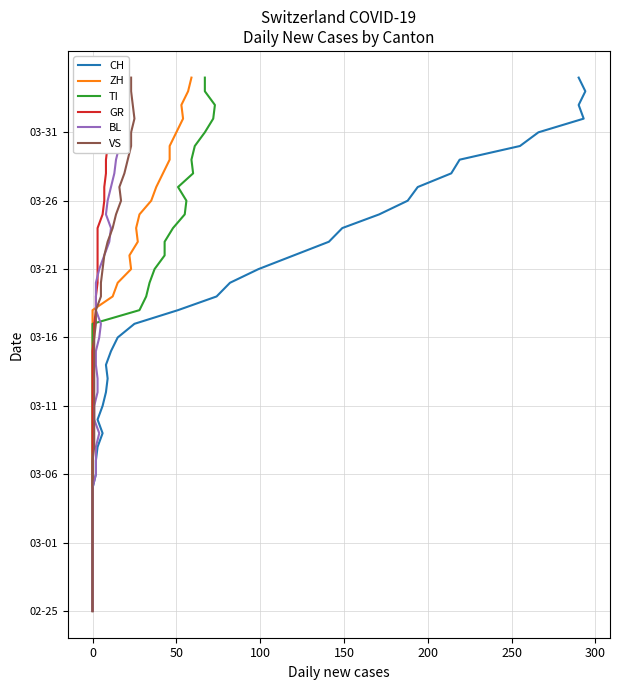

Does the chart display data point markers on the line(s)?

No